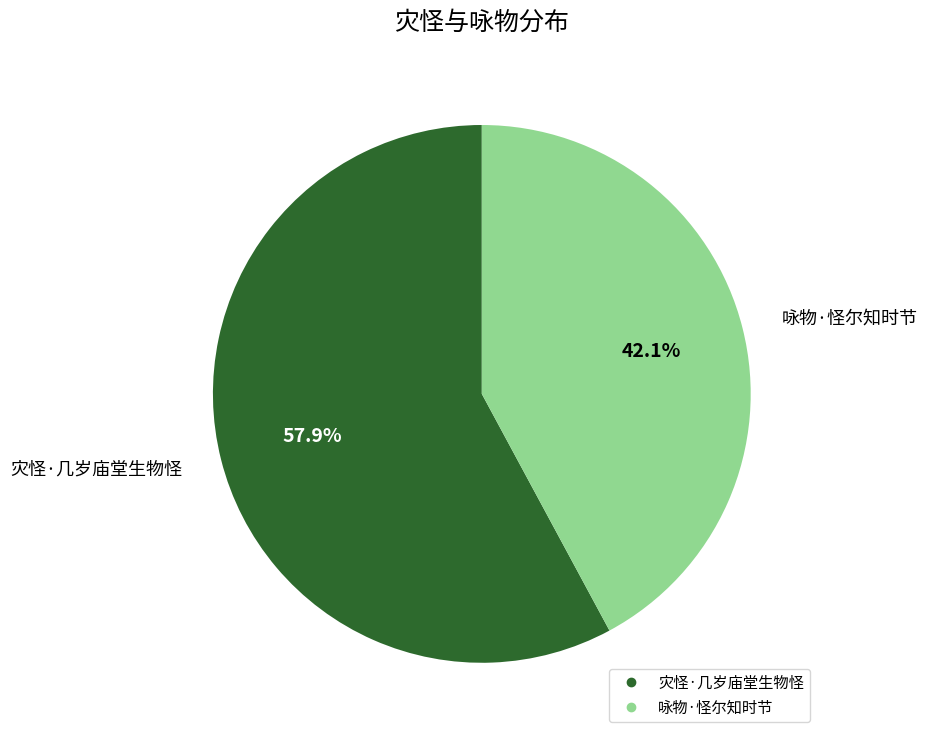

The 灾怪·几岁庙堂生物怪 slice represents 58% of the pie. True or false?

True